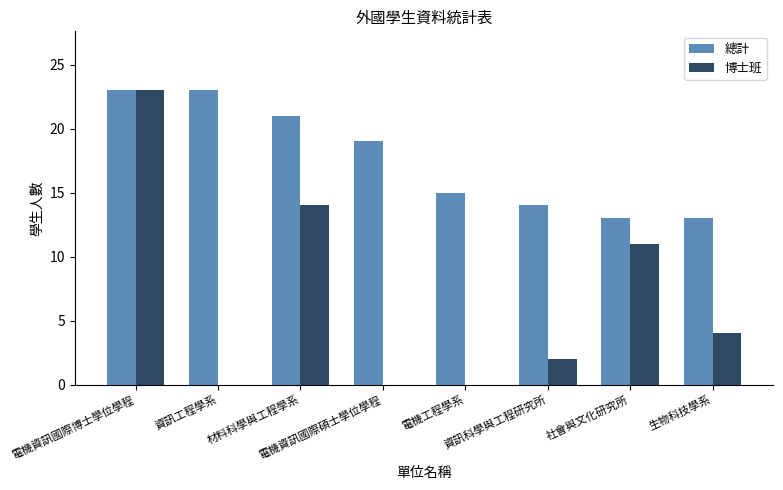

What value does the 總計 series have at 社會與文化研究所?

13